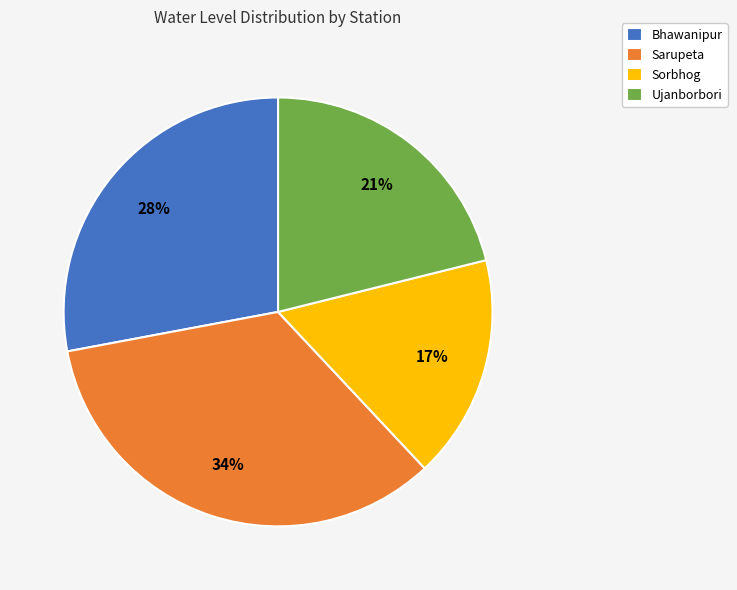

To the nearest percent, what is the difference between the Sorbhog and Sarupeta slice percentages?

17%